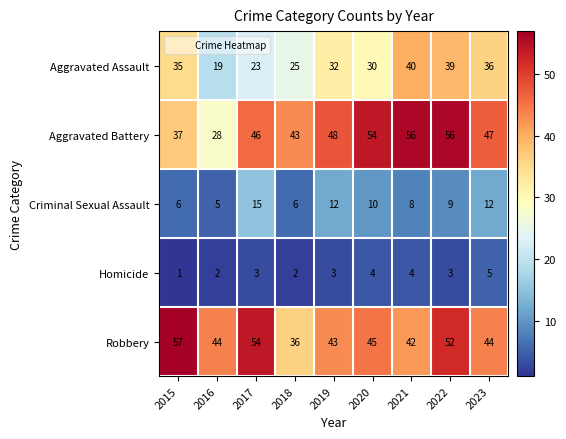

What is the difference between the second highest and minimum values in the Homicide series?

3